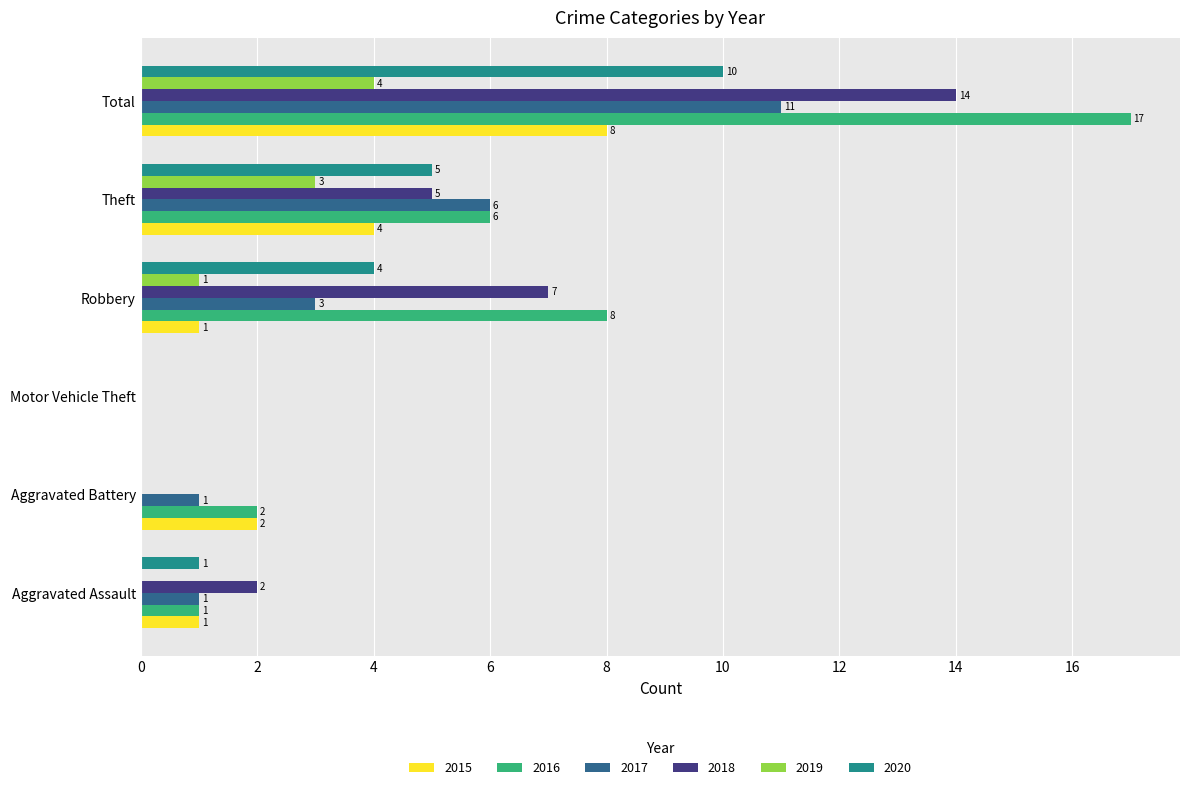

What is the difference between the 2015 values at Aggravated Battery and Robbery?

1